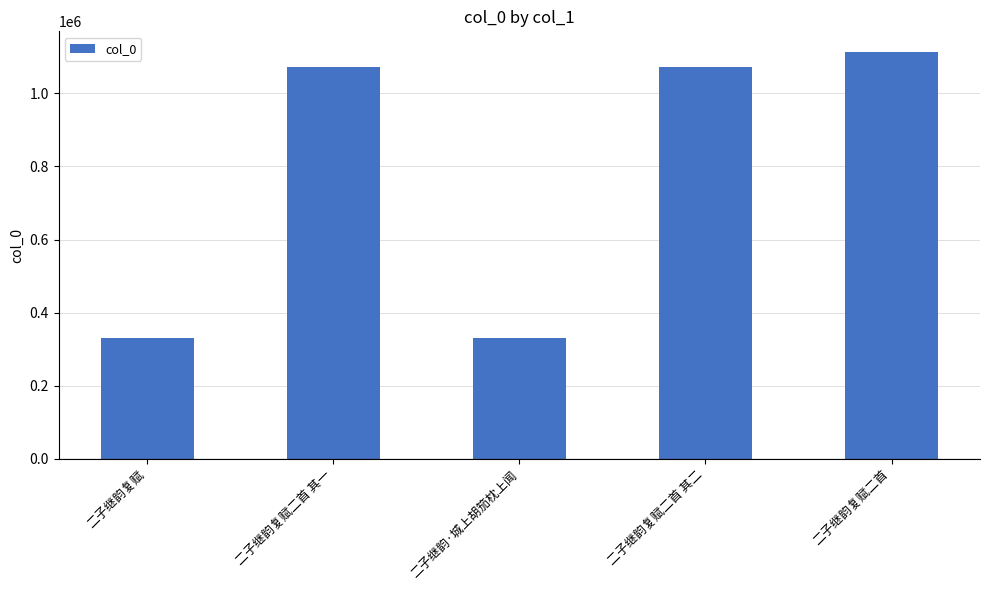

Which label corresponds to the largest value in the chart?

二子继韵复赋二首